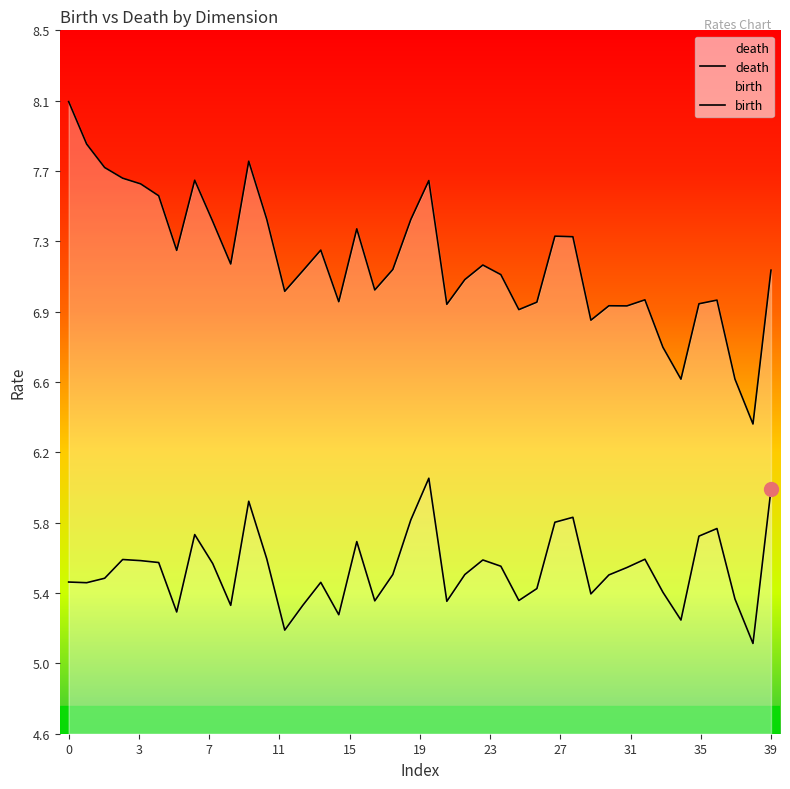

Between 21 and 26, which is larger?

26